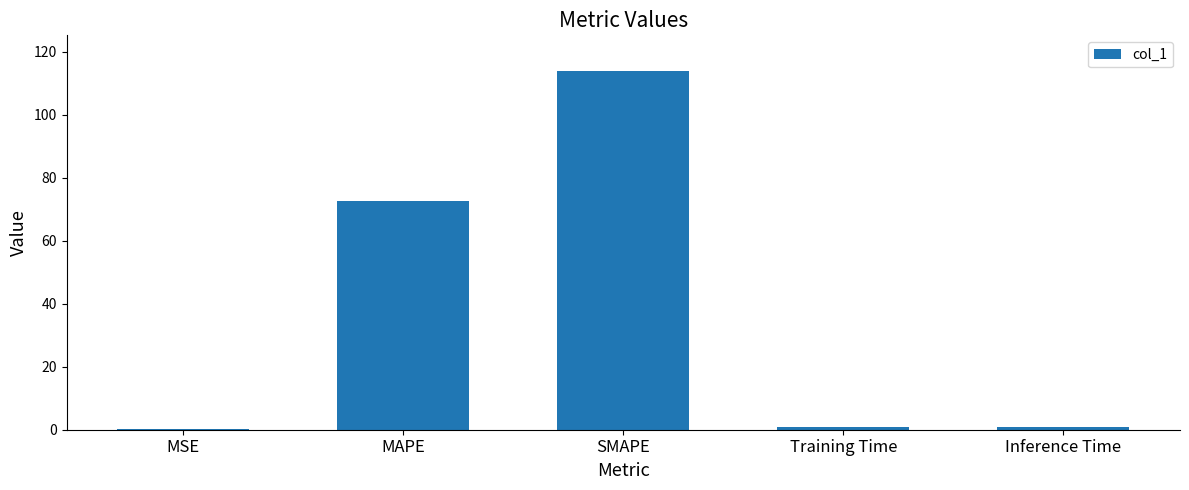

Which label corresponds to the largest value in the chart?

SMAPE